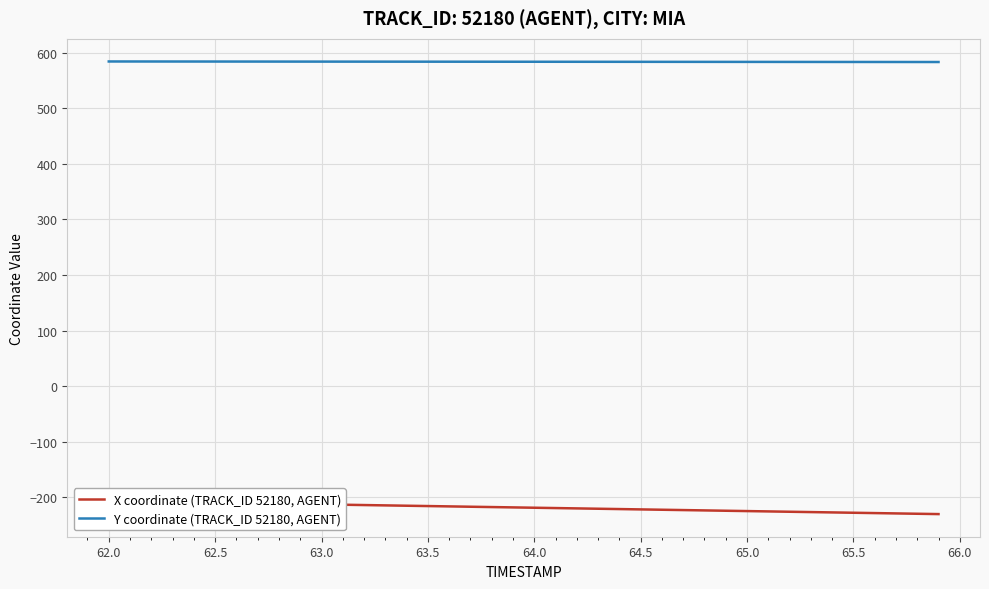

How many series are shown in this chart?

2